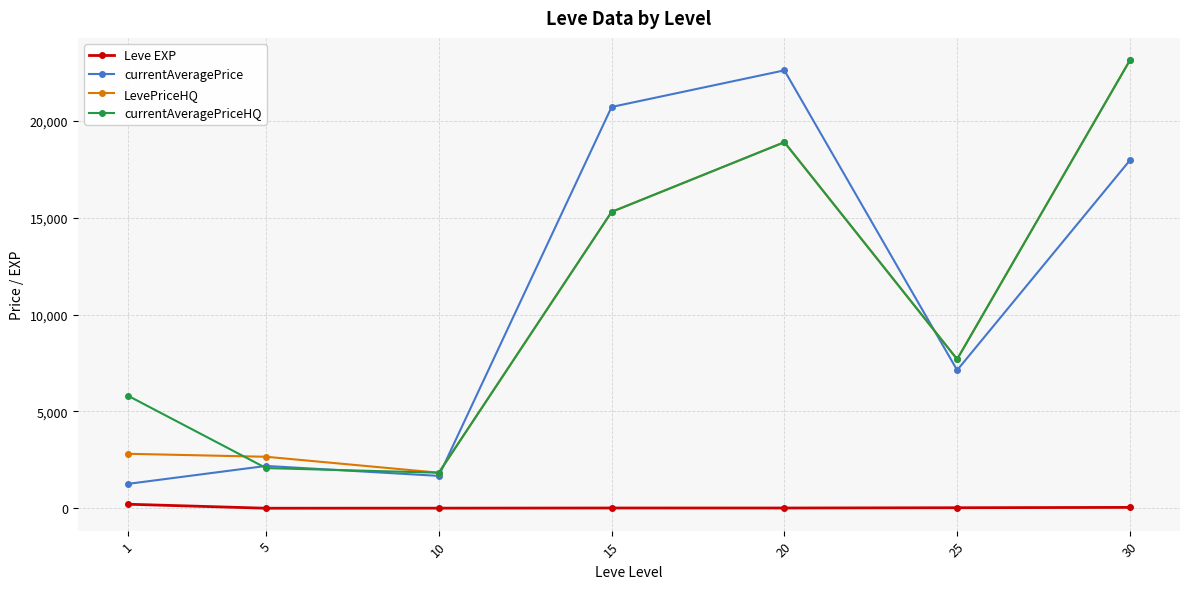

True or false: currentAveragePrice and Leve EXP intersect in this chart.

False